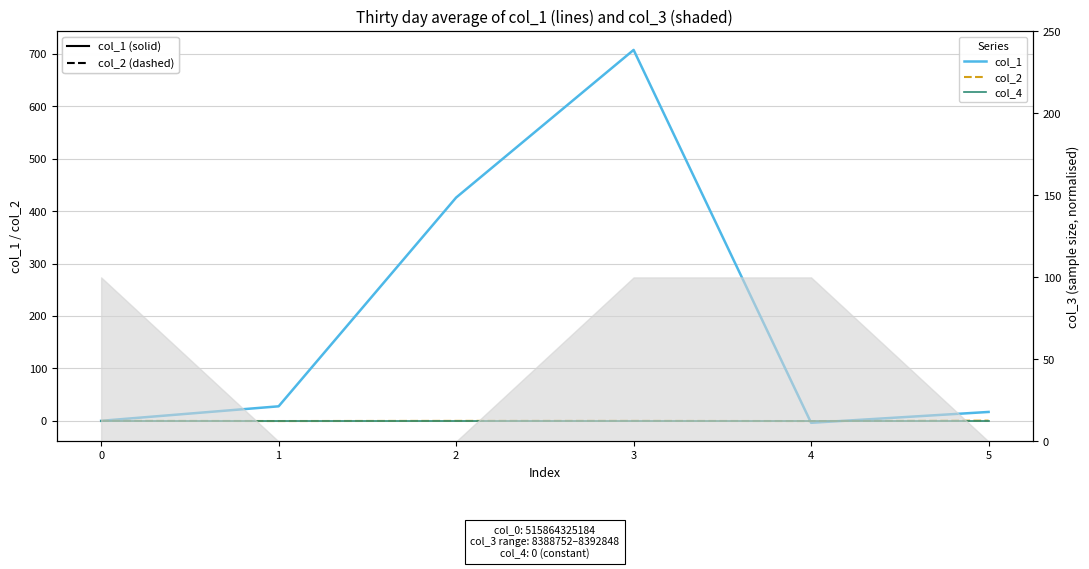

What is the difference between the highest and lowest values at 1?

426.2